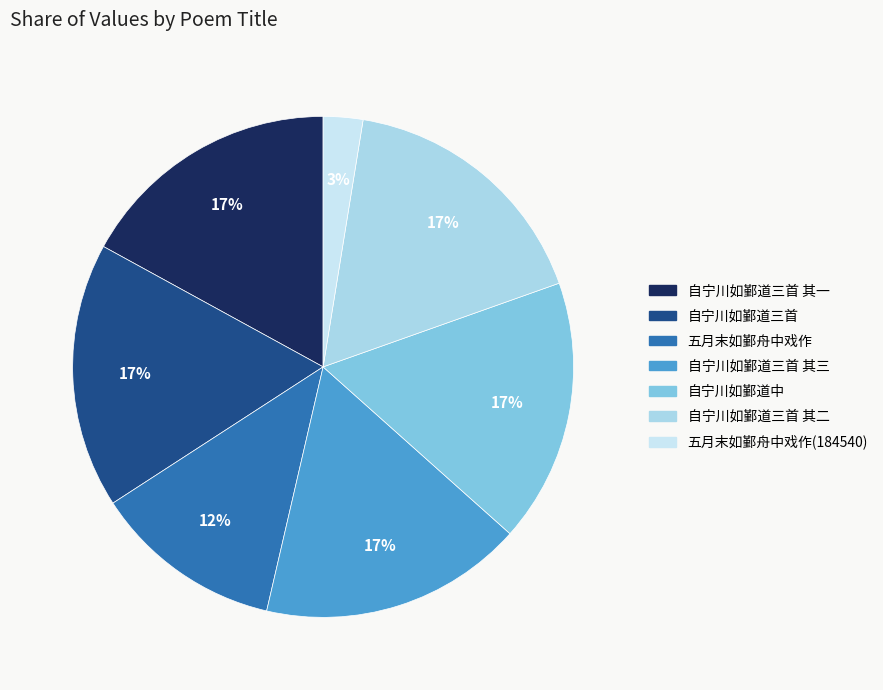

Which category has the smallest portion of the pie?

五月末如鄞舟中戏作(184540)